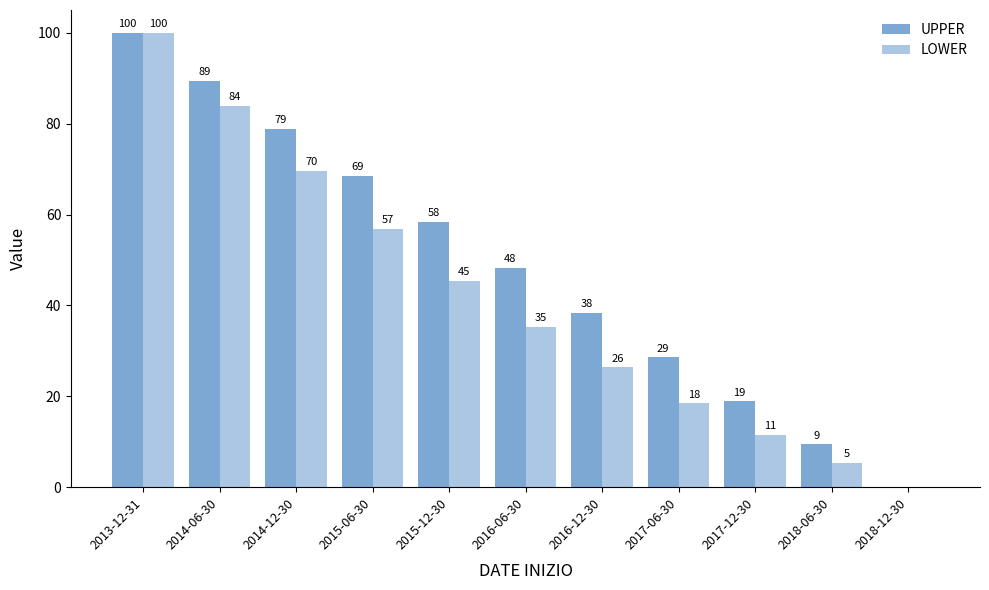

Does the chart contain stacked bars?

No